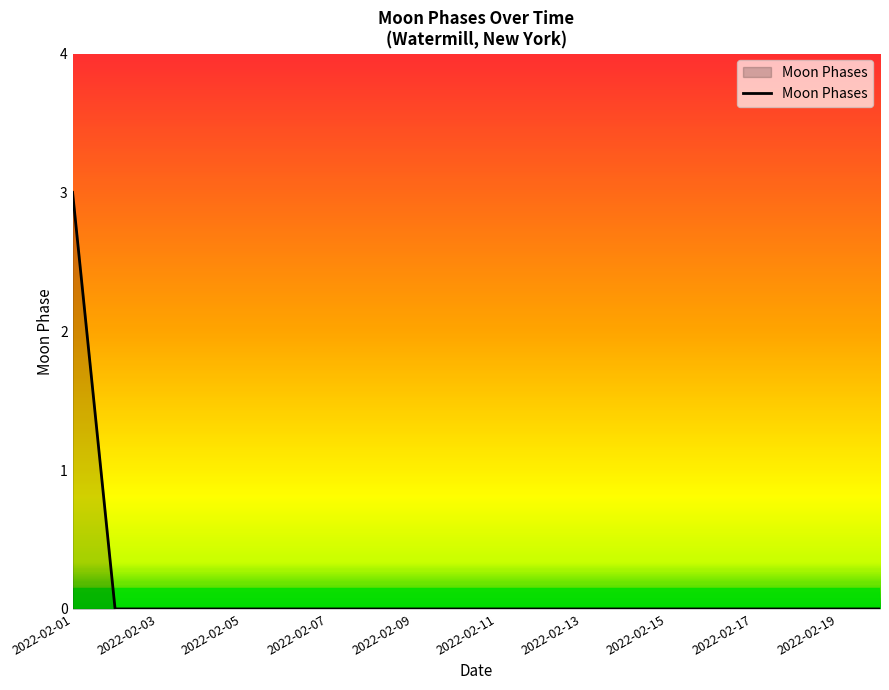

What is the difference between the maximum and minimum values?

3